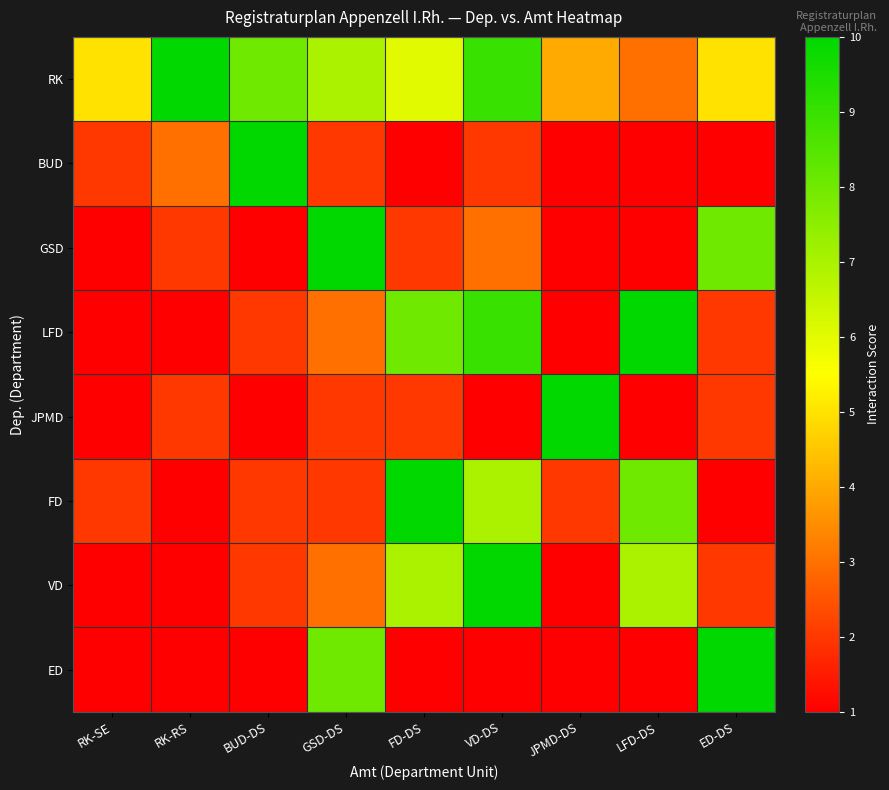

What is the greatest value displayed?

10